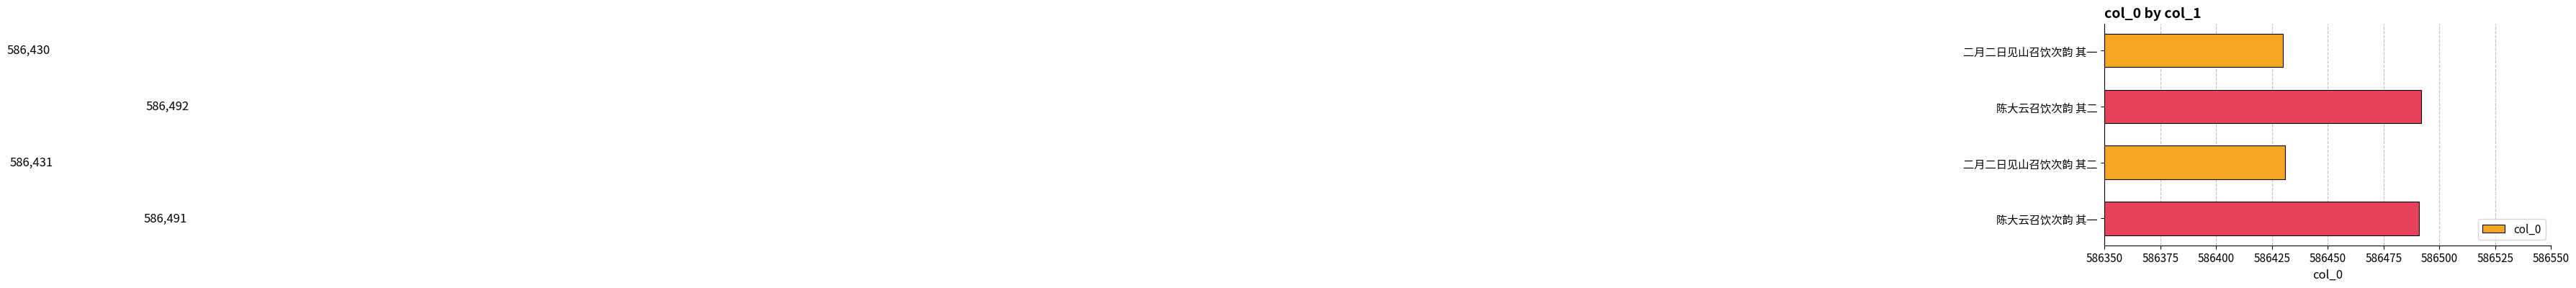

What is the label of the 3rd bar from the top?

二月二日见山召饮次韵 其二